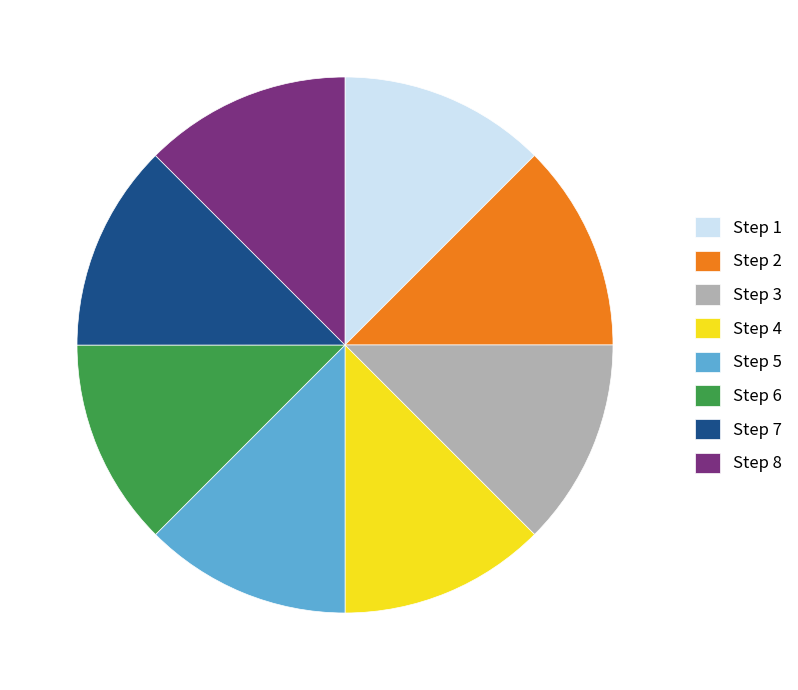

Approximately how many times larger is the value at Step 5 compared to Step 4?

1.0